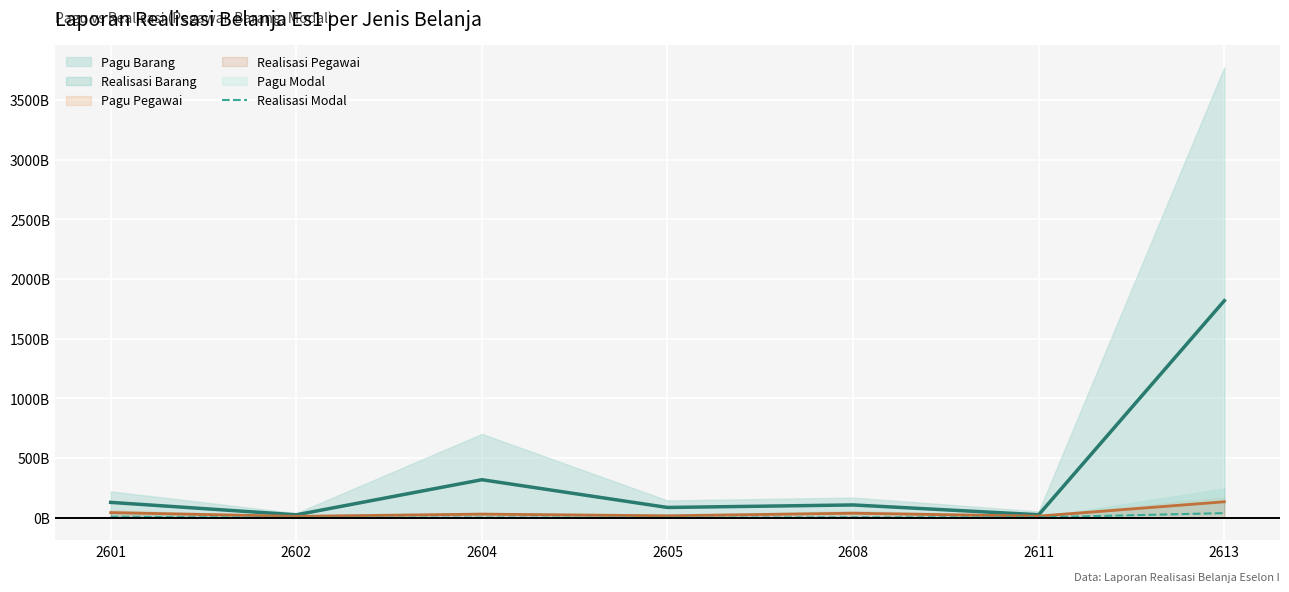

Rank the categories by value from lowest to highest.

2602, 2605, 2604, 2611, 2608, 2601, 2613